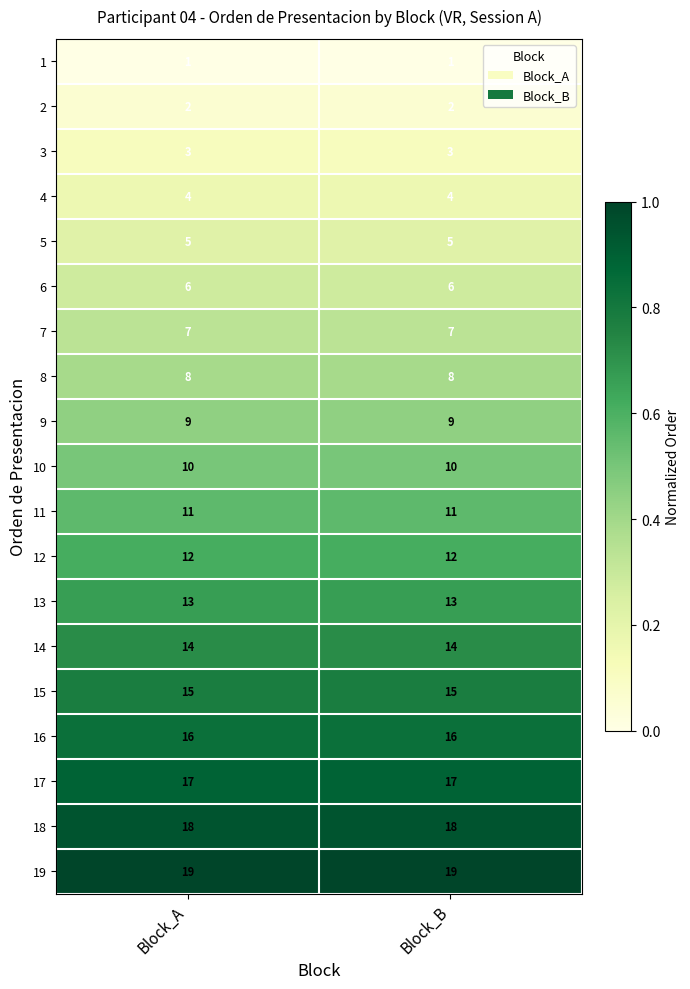

Rank the series by their maximum value, from highest to lowest.

19, 18, 17, 16, 15, 14, 13, 12, 11, 10, 9, 8, 7, 6, 5, 4, 3, 2, 1